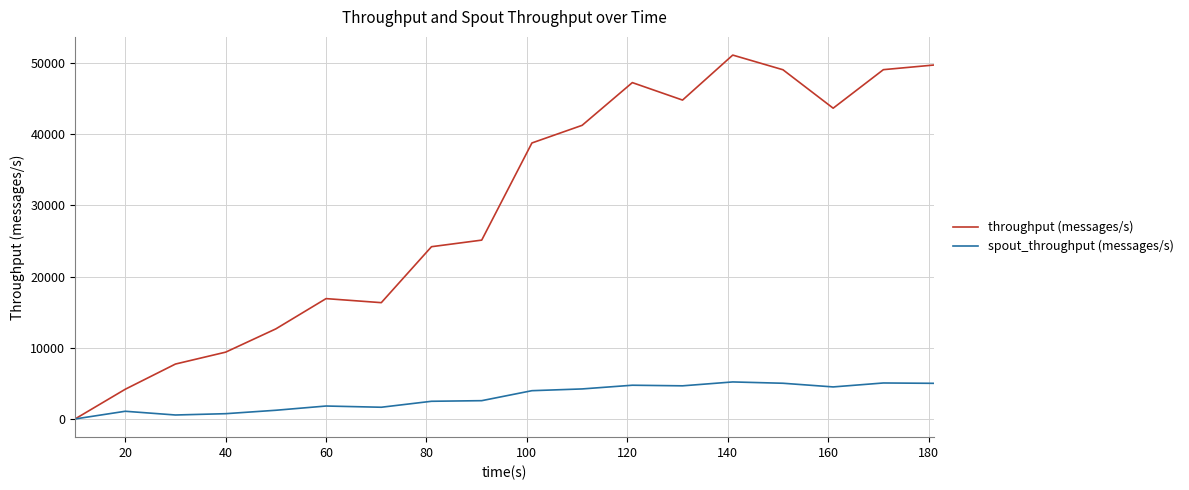

Which series has the widest spread of values?

throughput (messages/s)